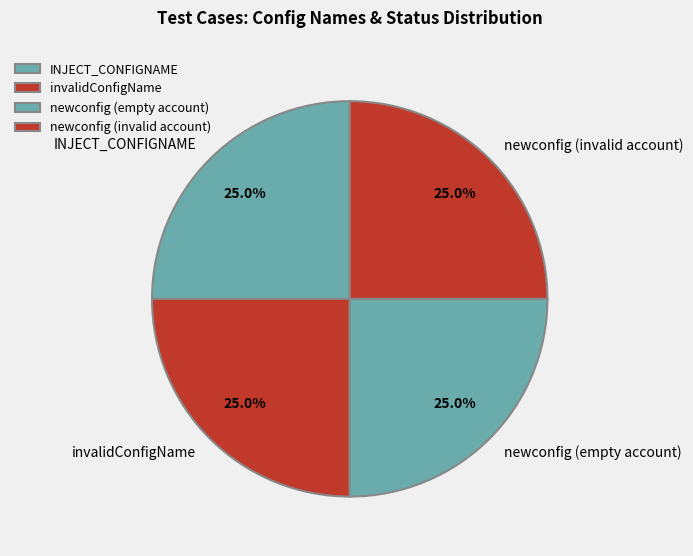

How many slices are in this pie chart?

4